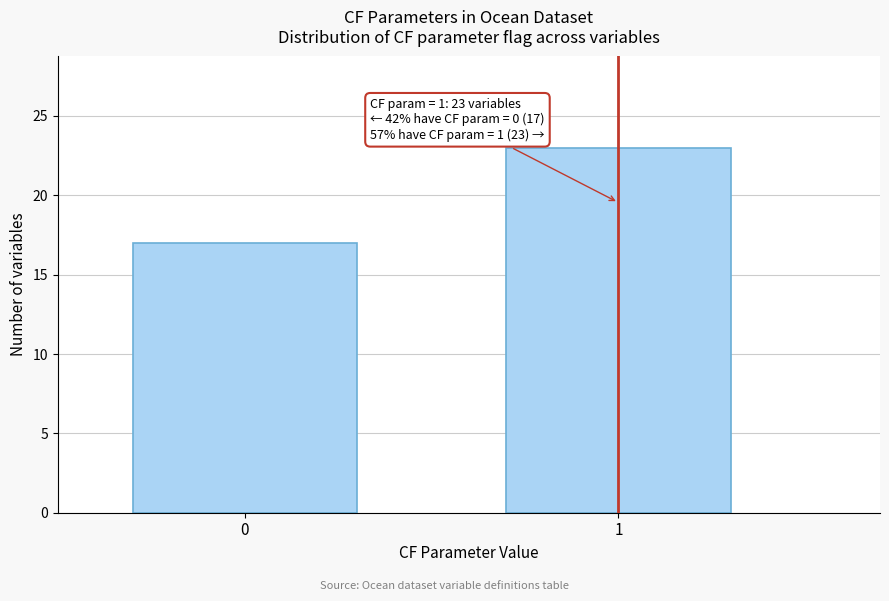

Reading left to right, list all the values displayed in this chart.

0=17	1=23